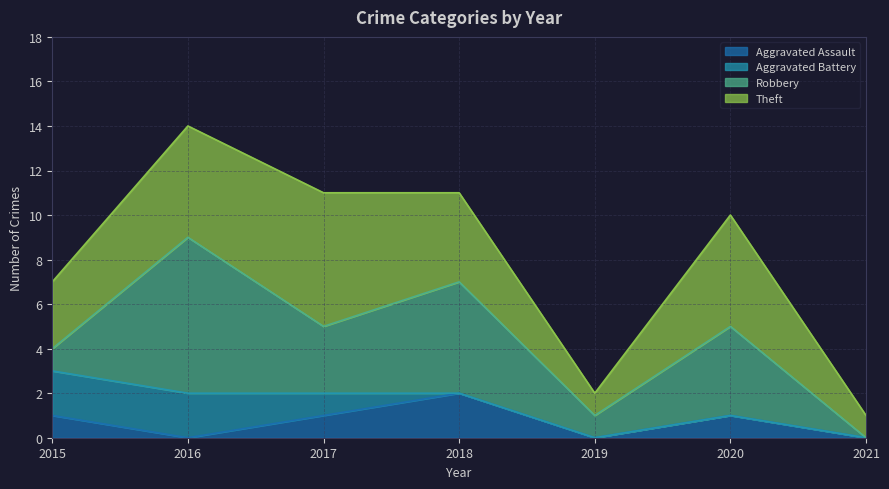

The value of Aggravated Battery at 2020 is 1. True or false?

False